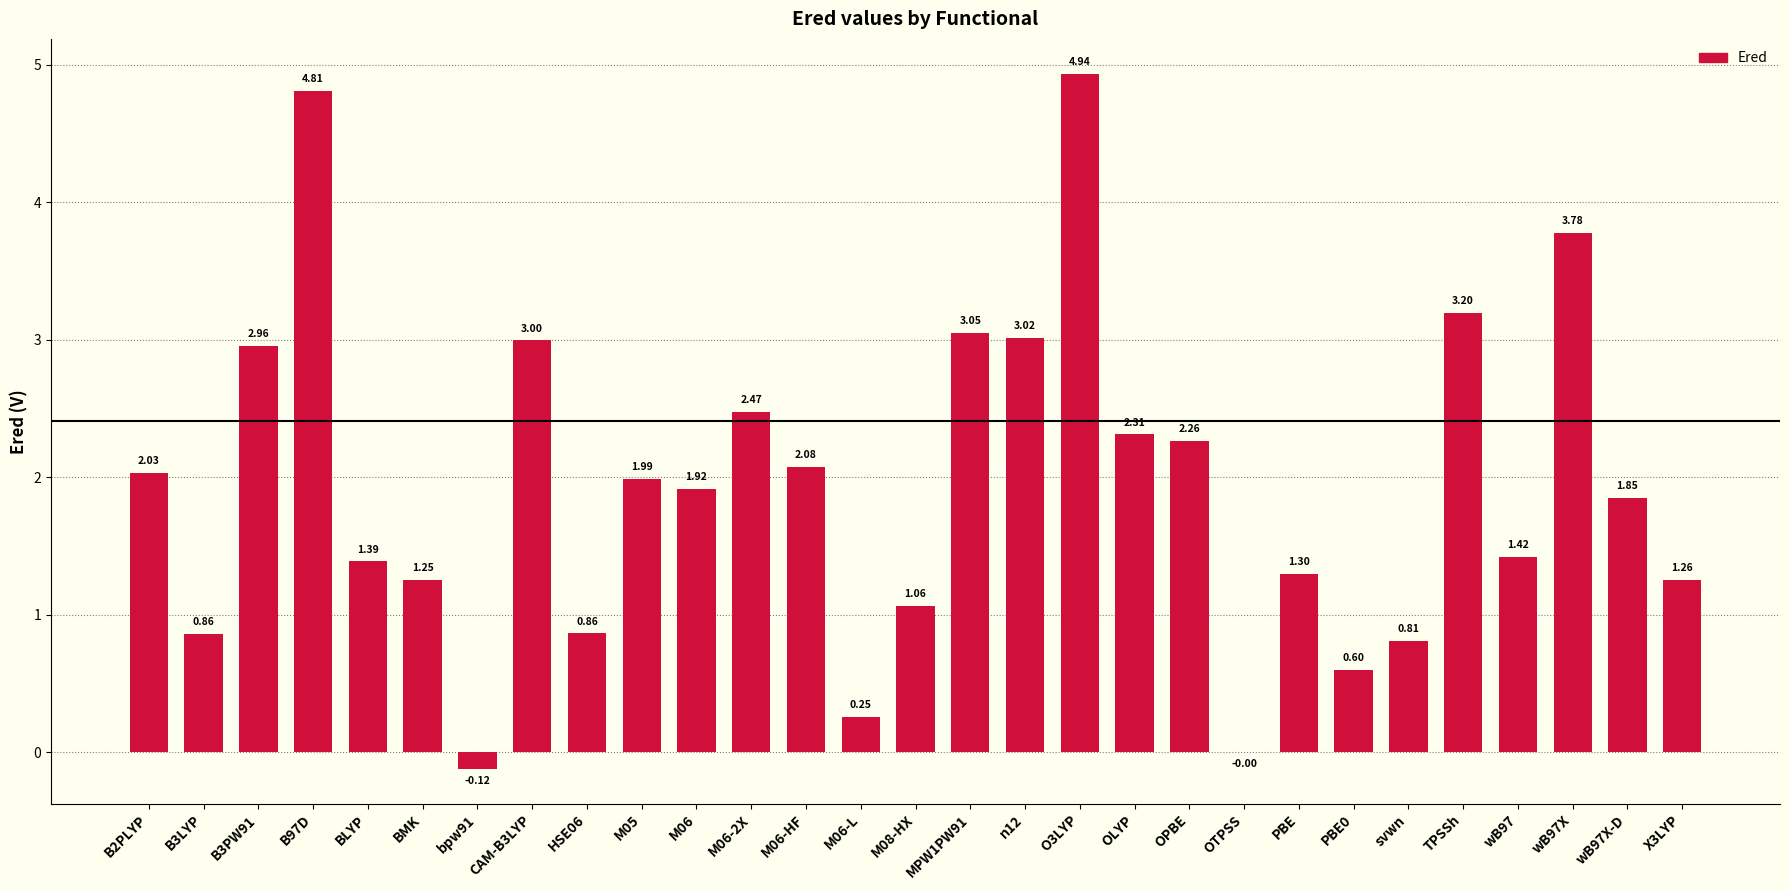

How many categories are shown in the chart?

29